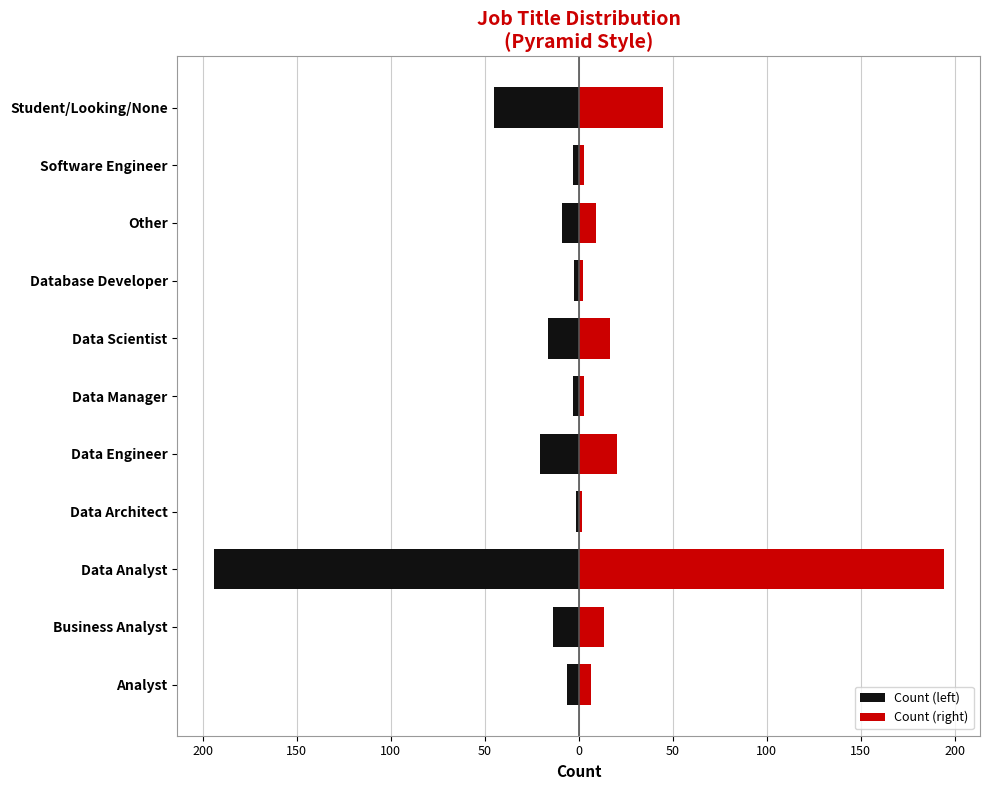

Which series has the largest total across all categories?

Count (right)